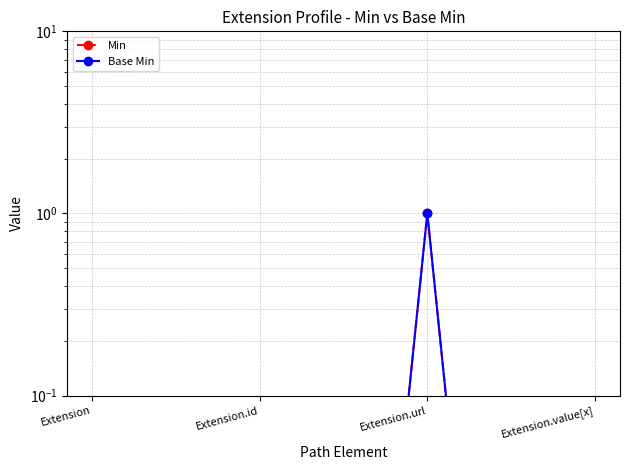

What is the label of the 1st point from the right?

Extension.value[x]